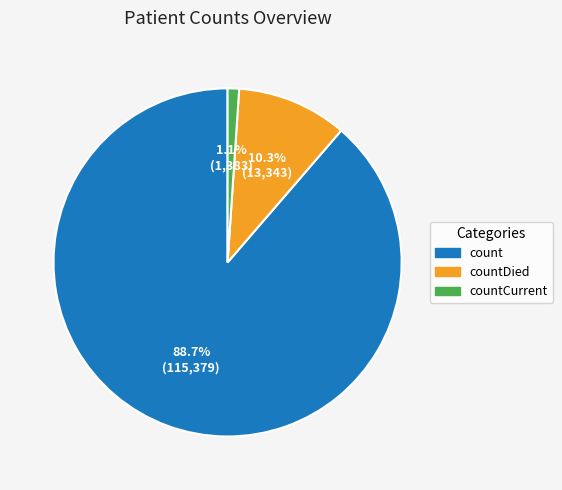

Count the number of slices in the pie.

3